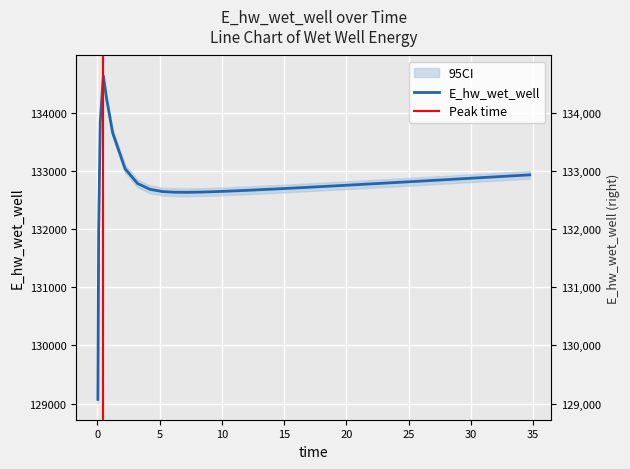

True or false: the data has more than 2 interior local peaks.

False